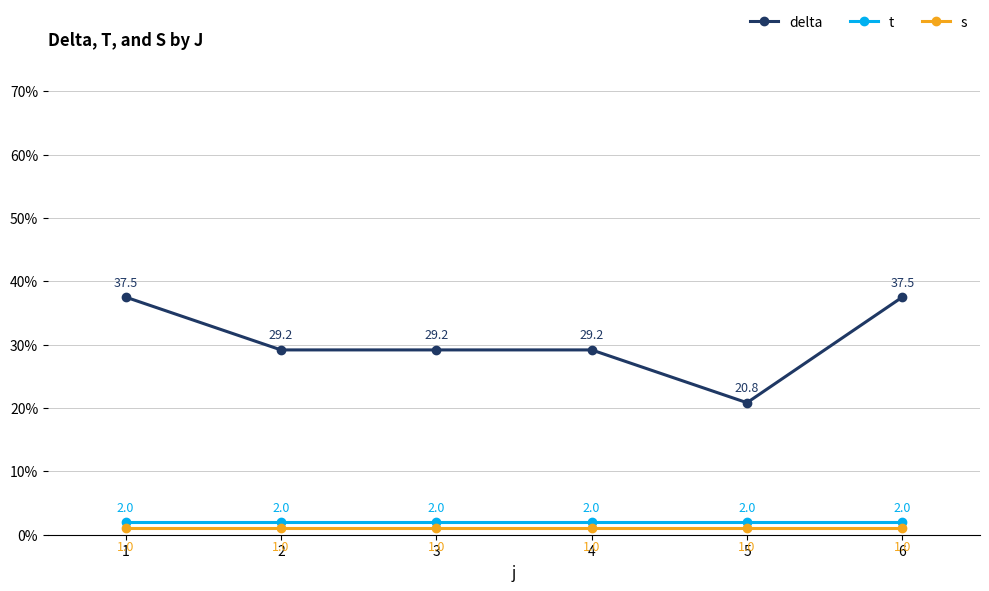

Reading right to left, extract all data points from this chart.

delta: 6=37.5	5=20.8	4=29.2	3=29.2	2=29.2	1=37.5
t: 6=2.0	5=2.0	4=2.0	3=2.0	2=2.0	1=2.0
s: 6=1.0	5=1.0	4=1.0	3=1.0	2=1.0	1=1.0